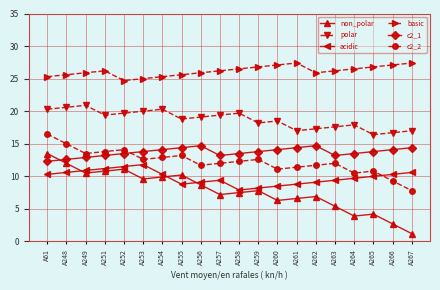

What is the difference between the acidic values at A252 and A259?

3.3